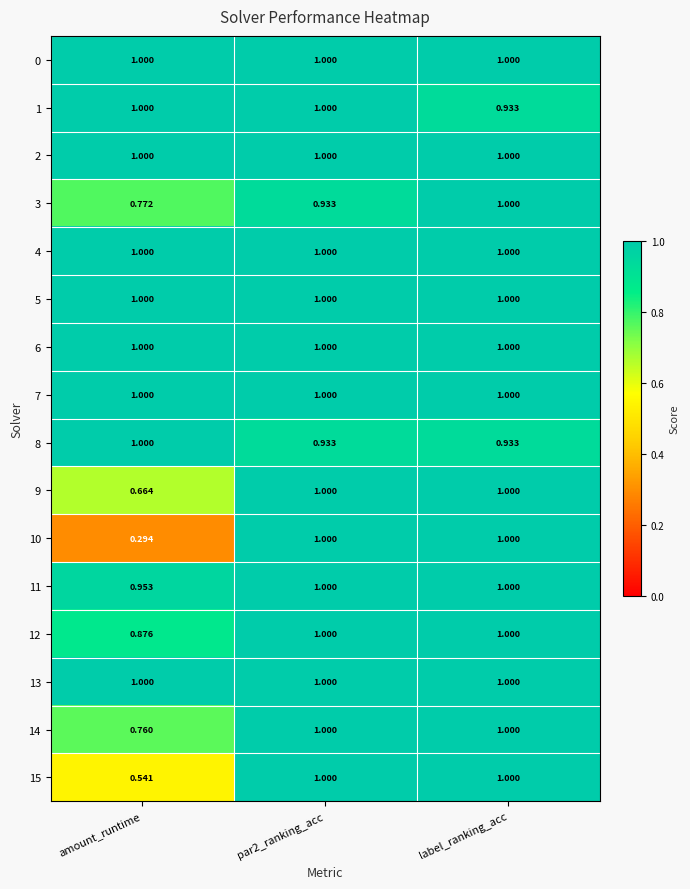

At which category does the chart reach its minimum across all series?

amount_runtime